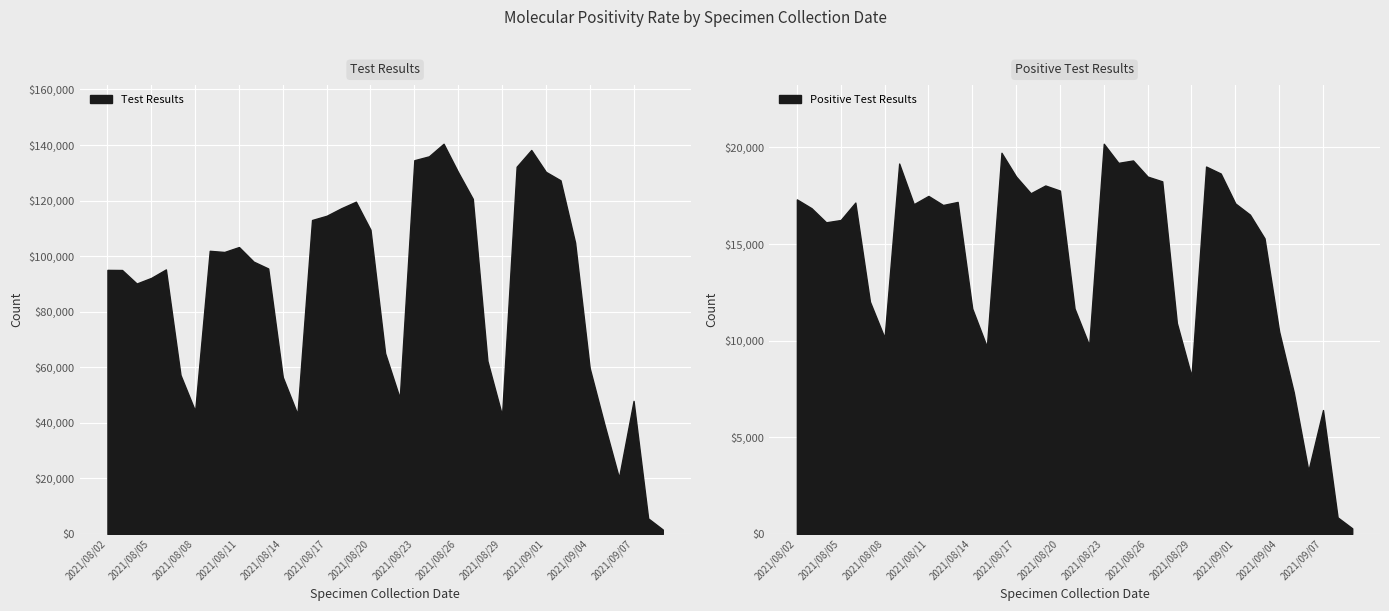

True or false: Test Results and Positive Test Results intersect in this chart.

False